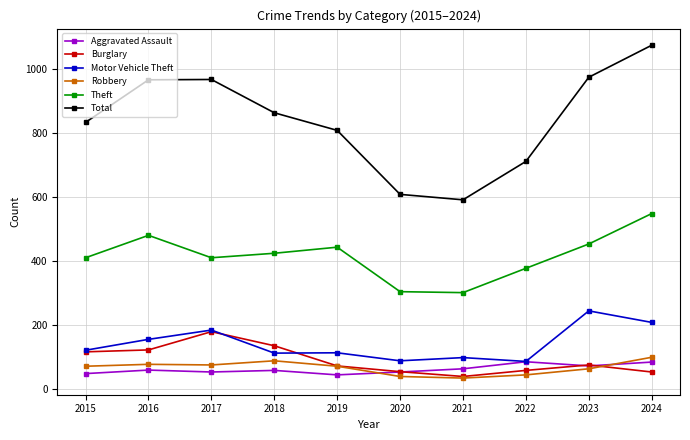

How many interior local peaks does the Total series have?

1